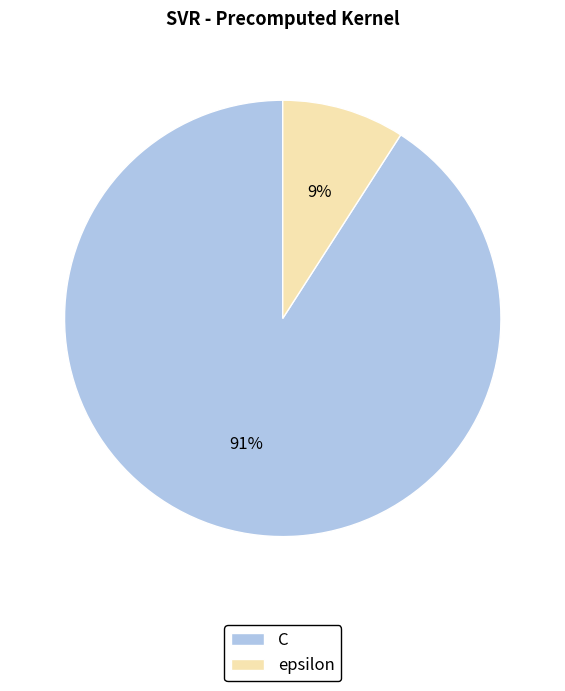

The epsilon slice represents 9% of the pie. True or false?

True